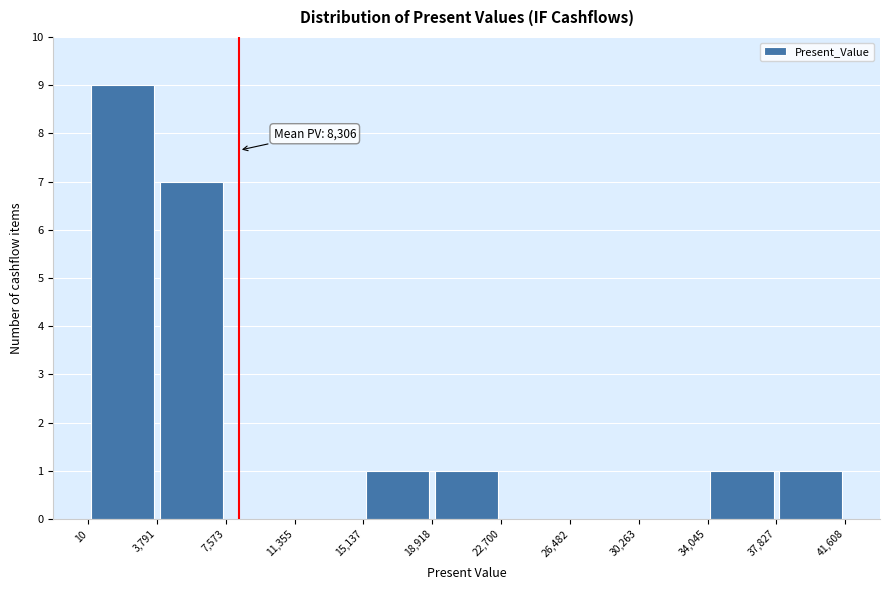

Over which range of the x-axis is the bar tallest?

10 to 3,791